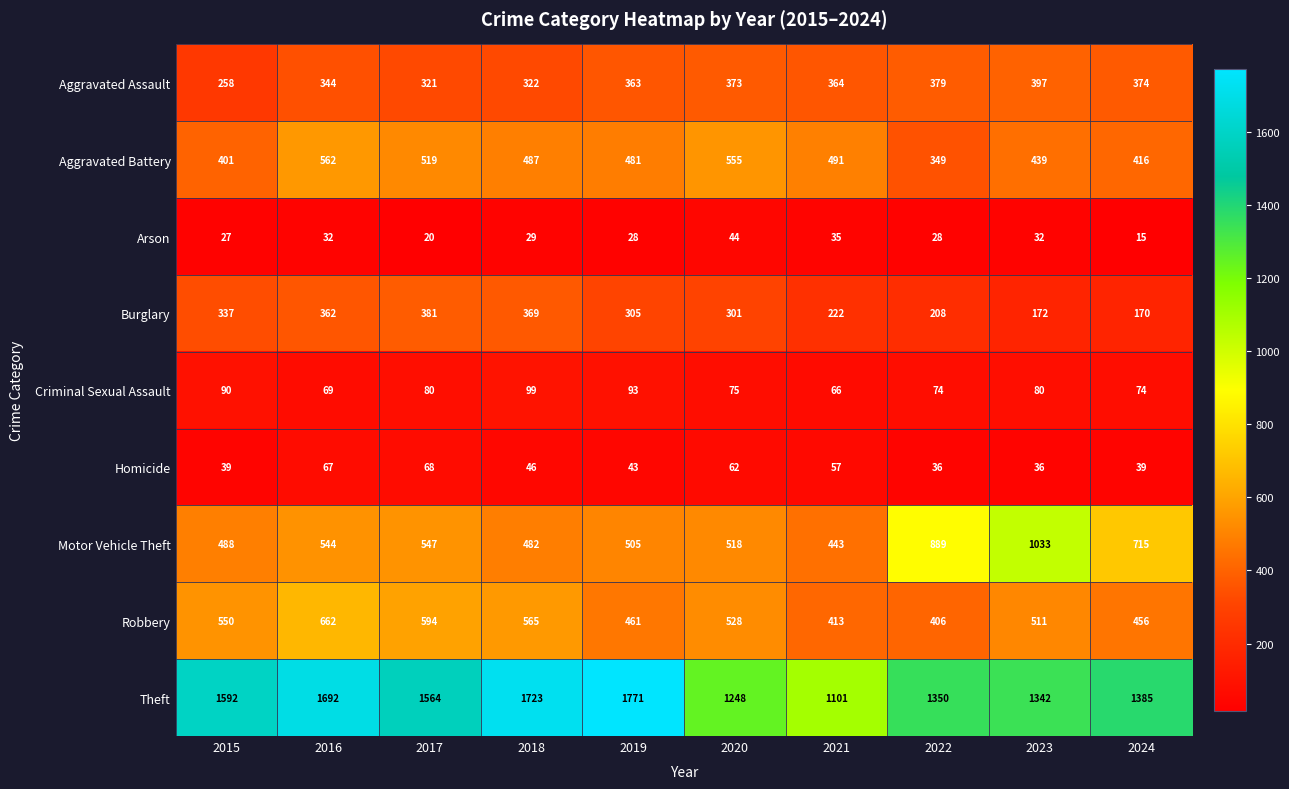

Which series has the largest total across all categories?

Theft